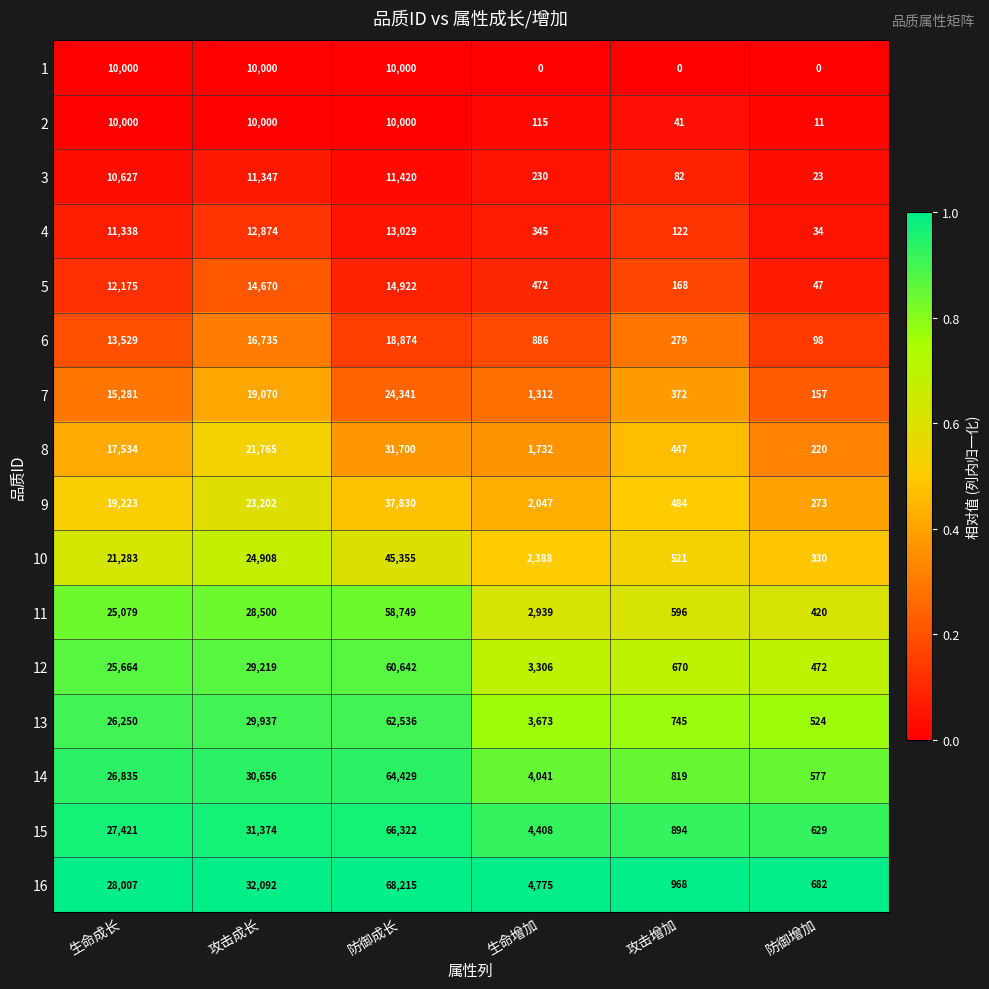

Is it true that 10 equals 2388 at 生命增加?

True